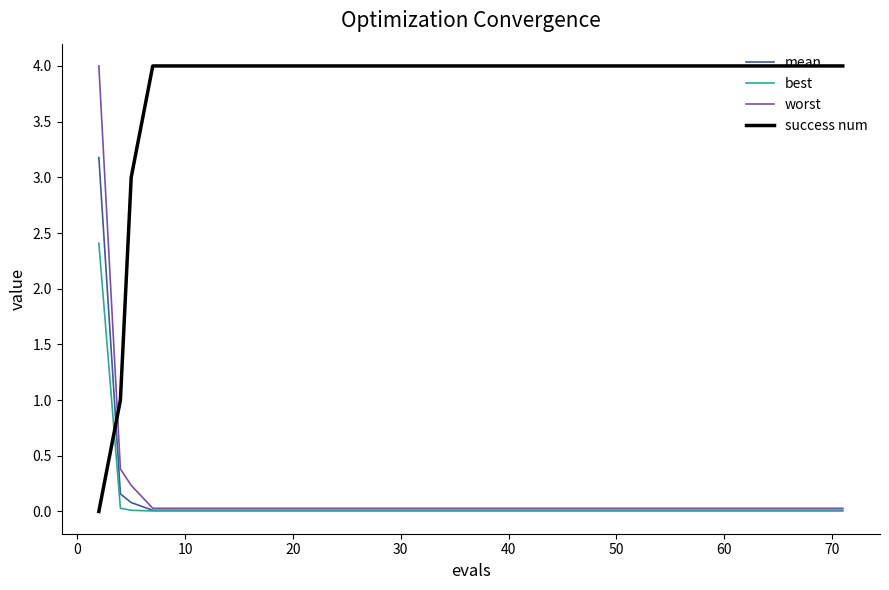

Which series has the largest total across all categories?

success num